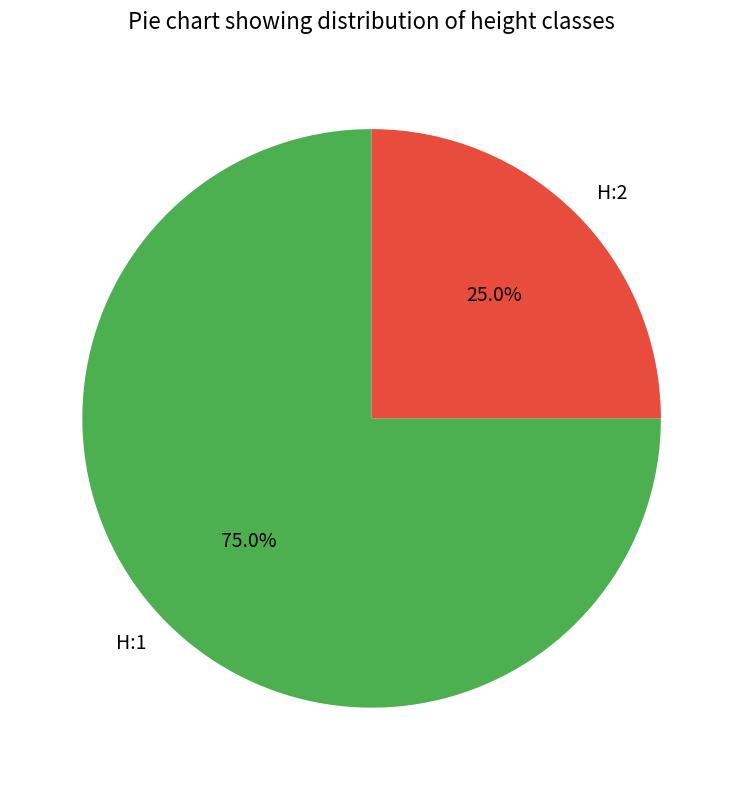

What is the total percentage of H:2 and H:1?

100.0%